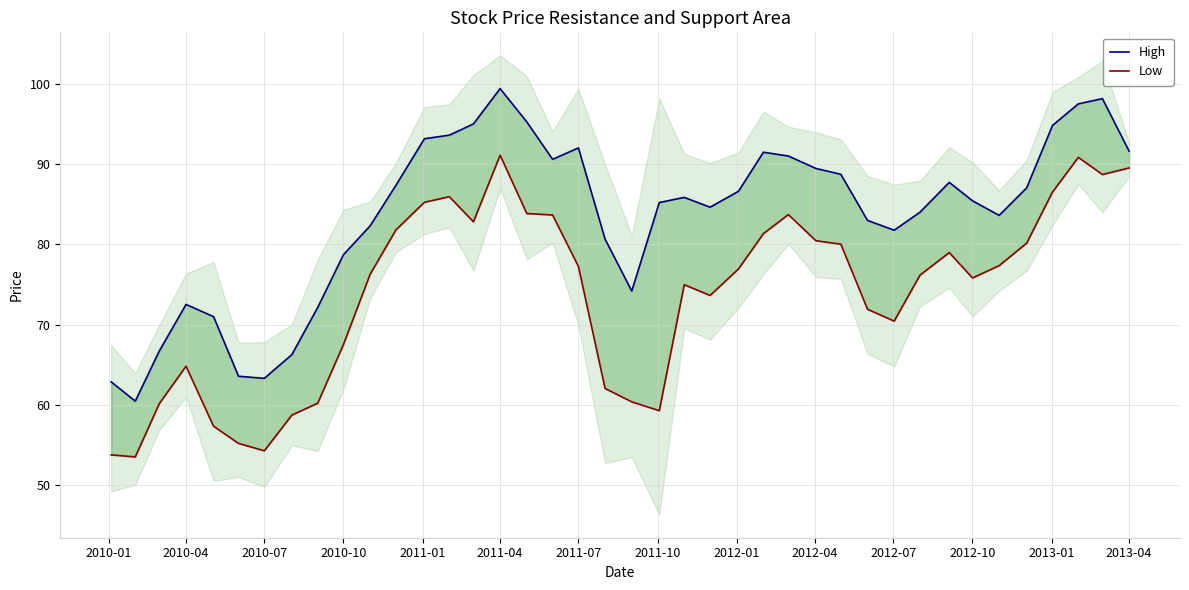

What is the minimum value for High?

60.5